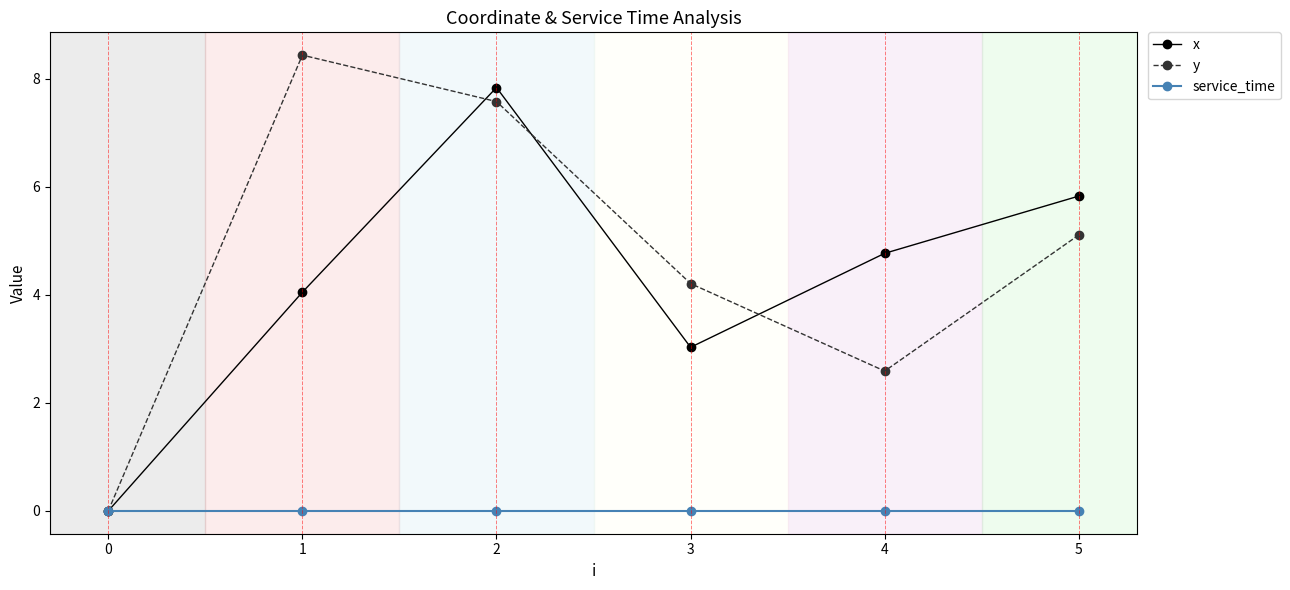

Does the chart display data point markers on the line(s)?

Yes